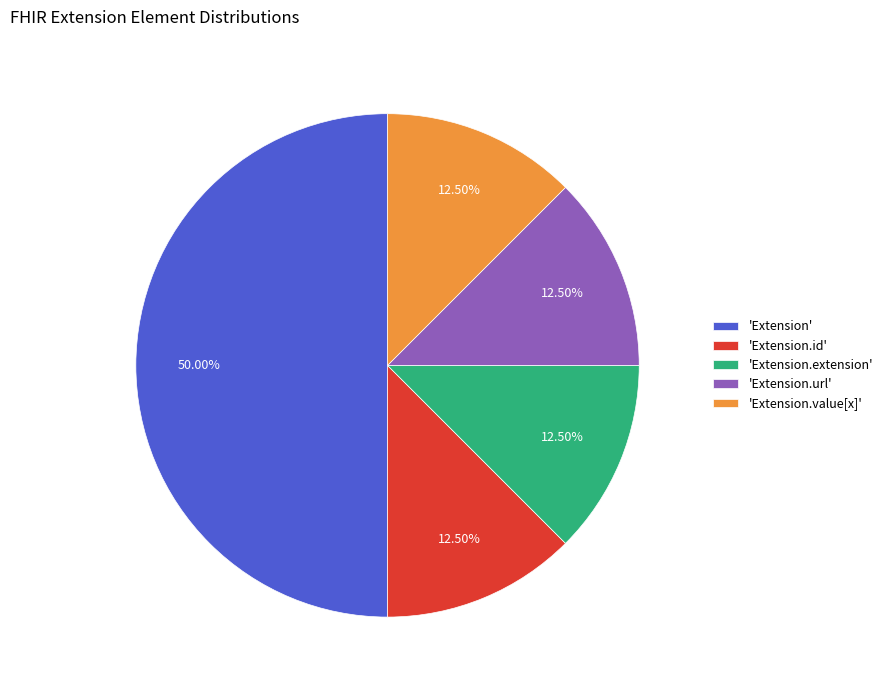

Does 'Extension.extension' represent more than half of the total?

No